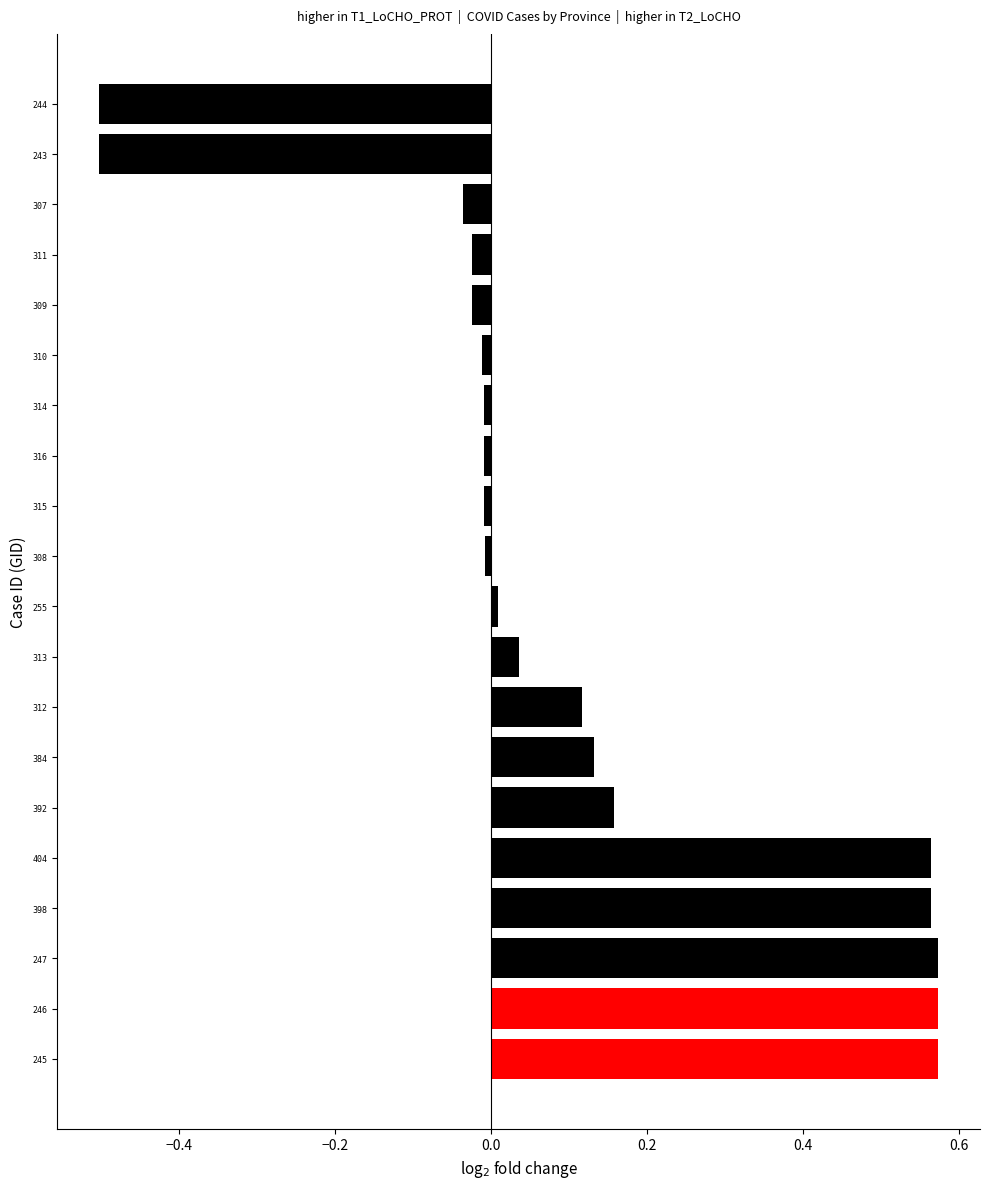

What is the minimum value shown in the chart?

-0.5